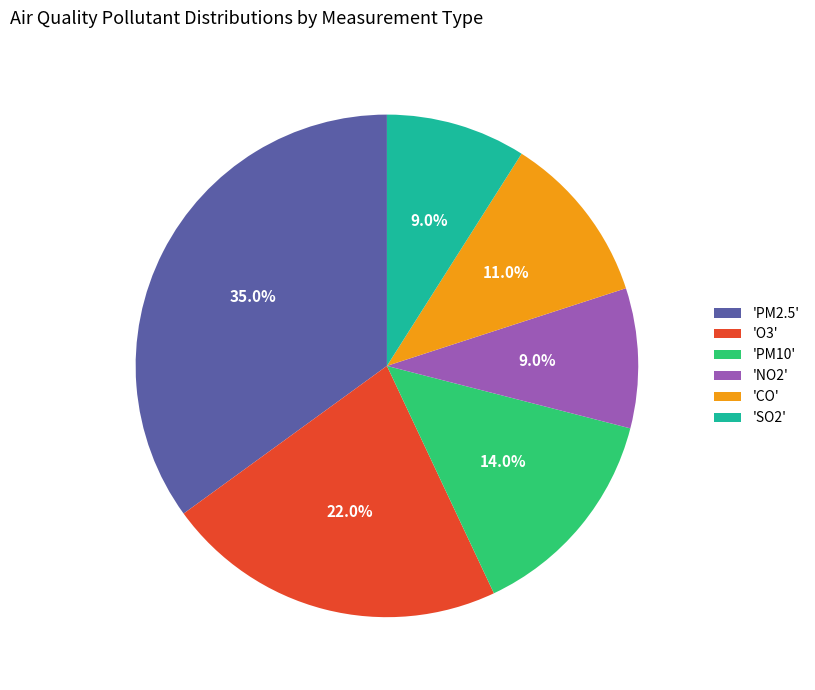

To the nearest percent, what is the difference between the largest and smallest slice percentages?

26%